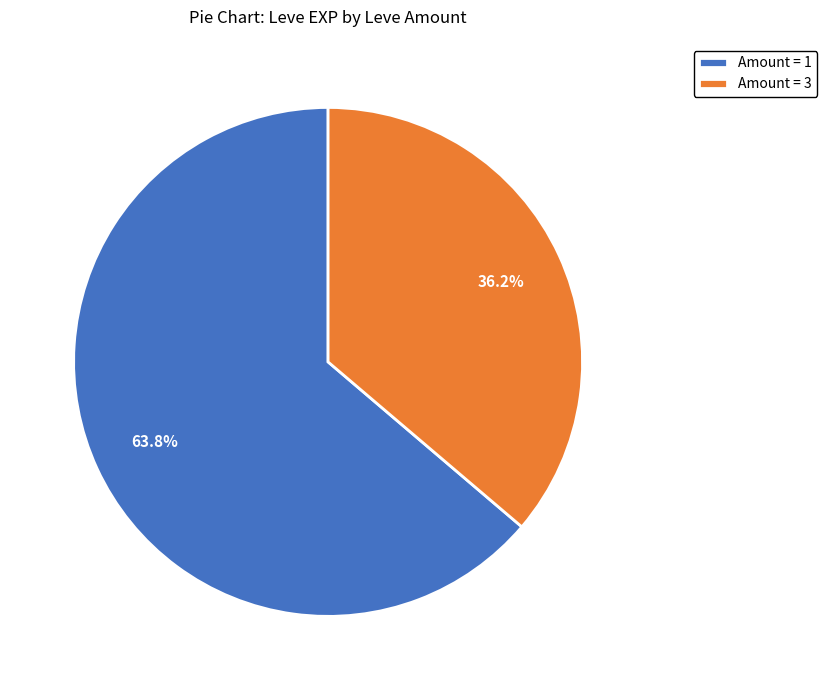

To the nearest percent, what is the difference between the largest and smallest slice percentages?

28%